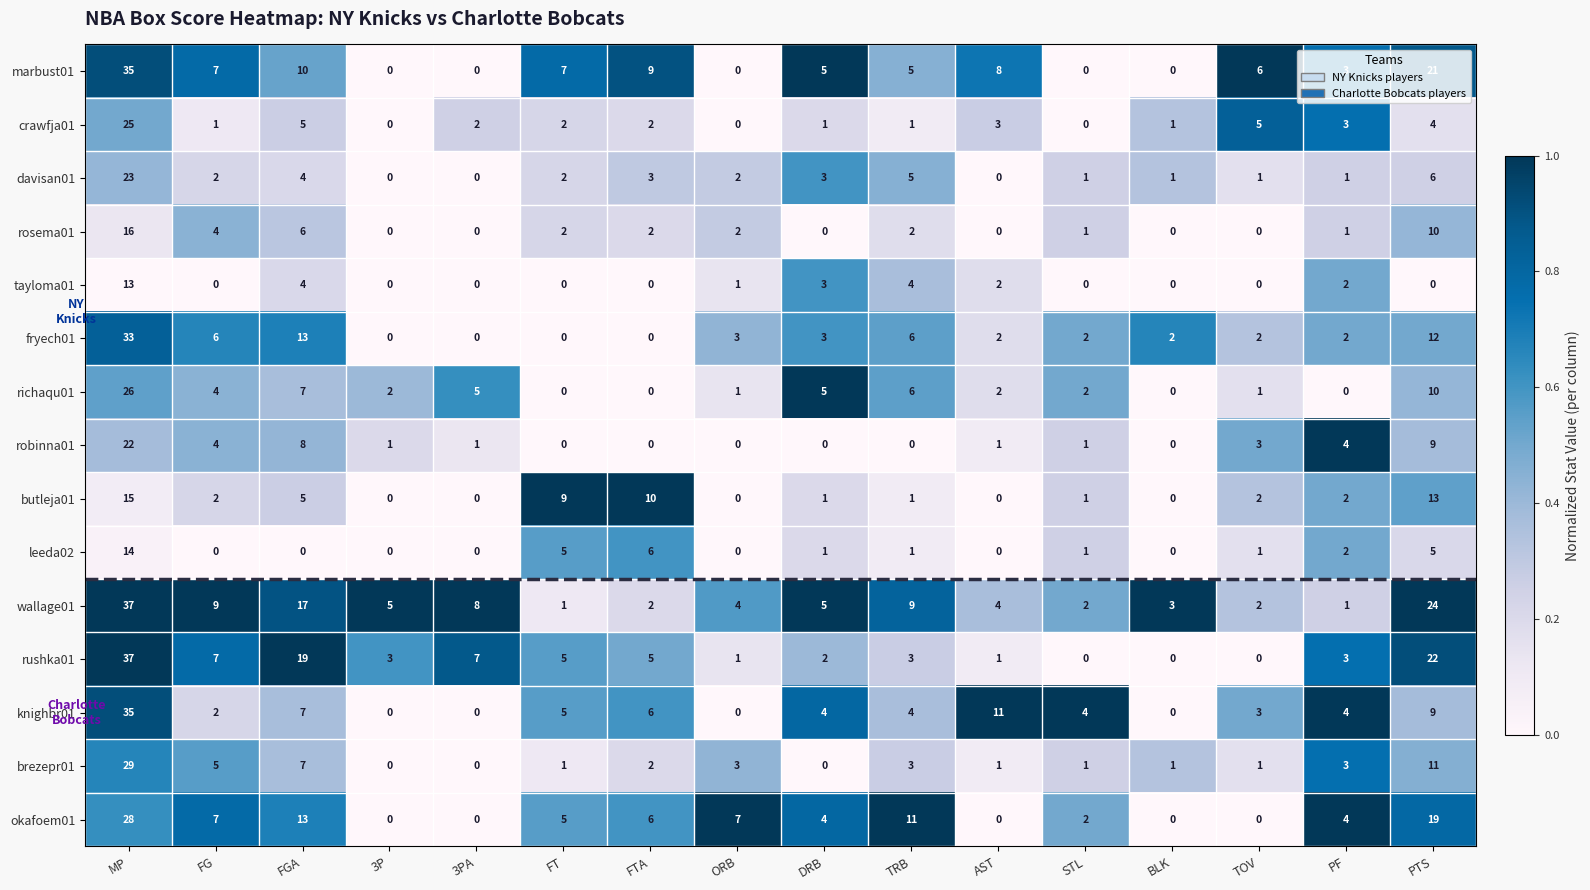

Which series has the widest spread of values?

rushka01